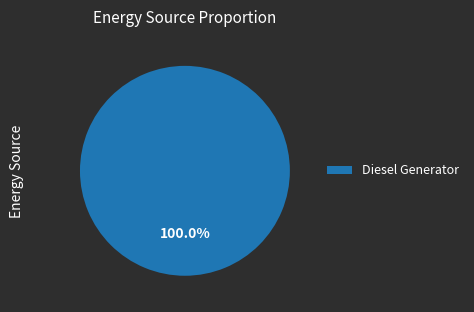

Which slice represents more than half of the pie?

Diesel Generator